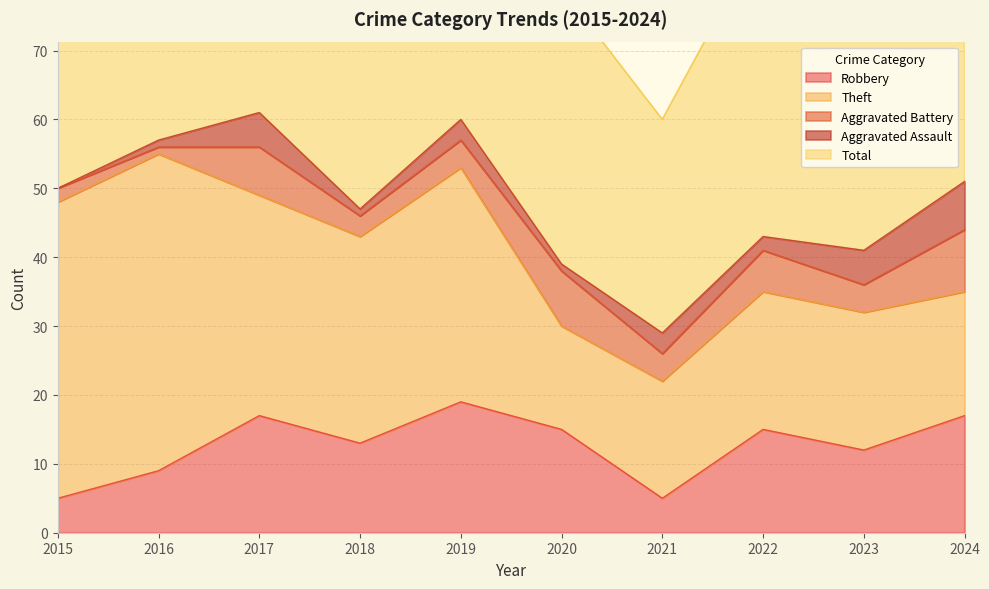

Reading left to right, list all the values displayed in this chart.

Robbery: 2015=5	2016=9	2017=17	2018=13	2019=19	2020=15	2021=5	2022=15	2023=12	2024=17
Theft: 2015=43	2016=46	2017=32	2018=30	2019=34	2020=15	2021=17	2022=20	2023=20	2024=18
Aggravated Battery: 2015=2	2016=1	2017=7	2018=3	2019=4	2020=8	2021=4	2022=6	2023=4	2024=9
Aggravated Assault: 2015=0	2016=1	2017=5	2018=1	2019=3	2020=1	2021=3	2022=2	2023=5	2024=7
Total: 2015=51	2016=57	2017=62	2018=48	2019=60	2020=40	2021=31	2022=44	2023=43	2024=52